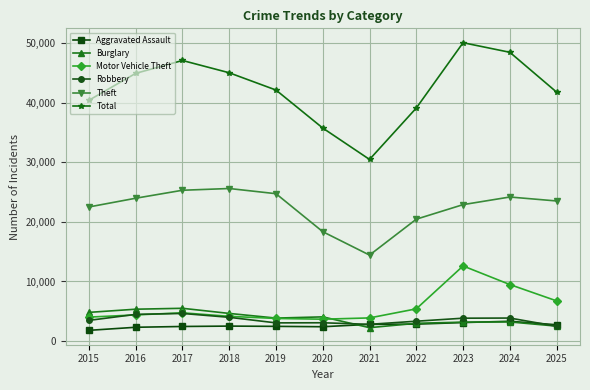

What are all the series names shown in the legend?

Aggravated Assault, Burglary, Motor Vehicle Theft, Robbery, Theft, Total